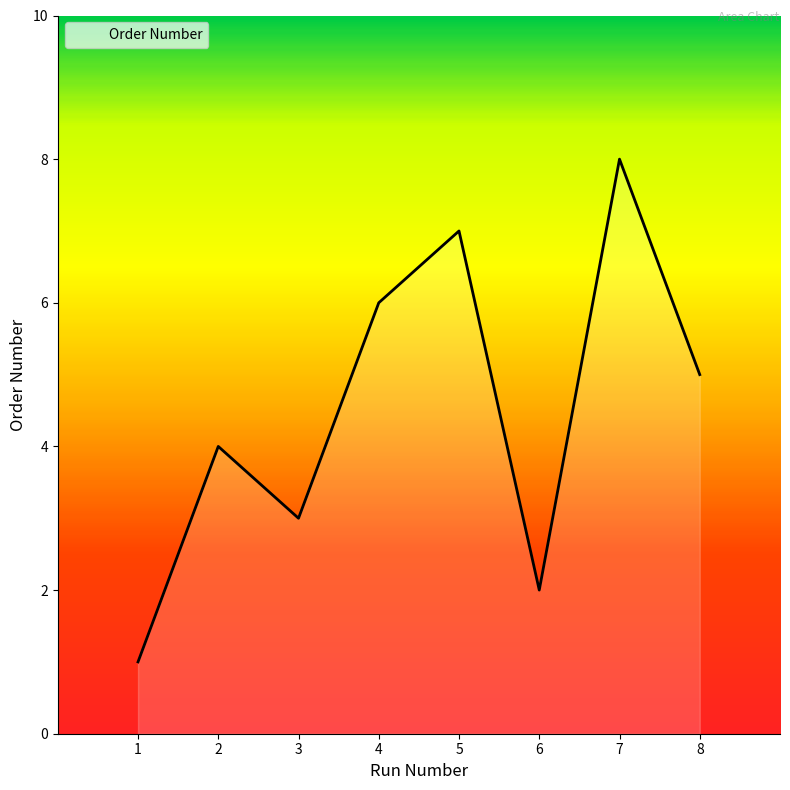

Does the chart have visible grid lines?

No